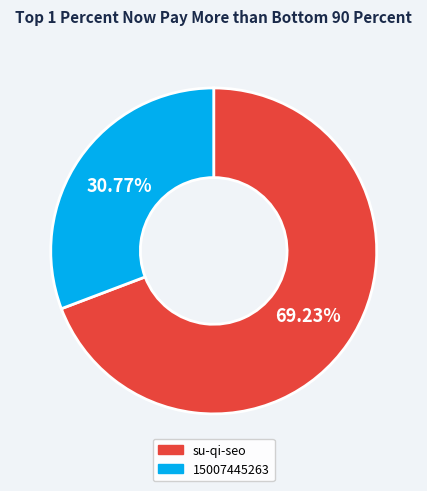

True or false: 15007445263 accounts for 31% of the total.

True